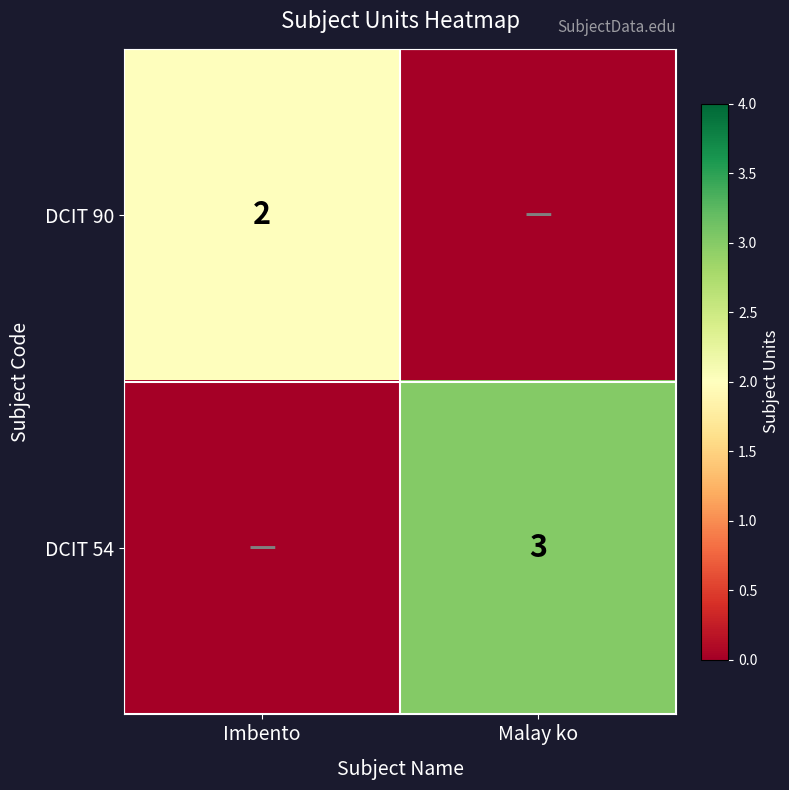

Is the value of DCIT 54 at Malay ko greater than the value of DCIT 90 at Imbento?

Yes